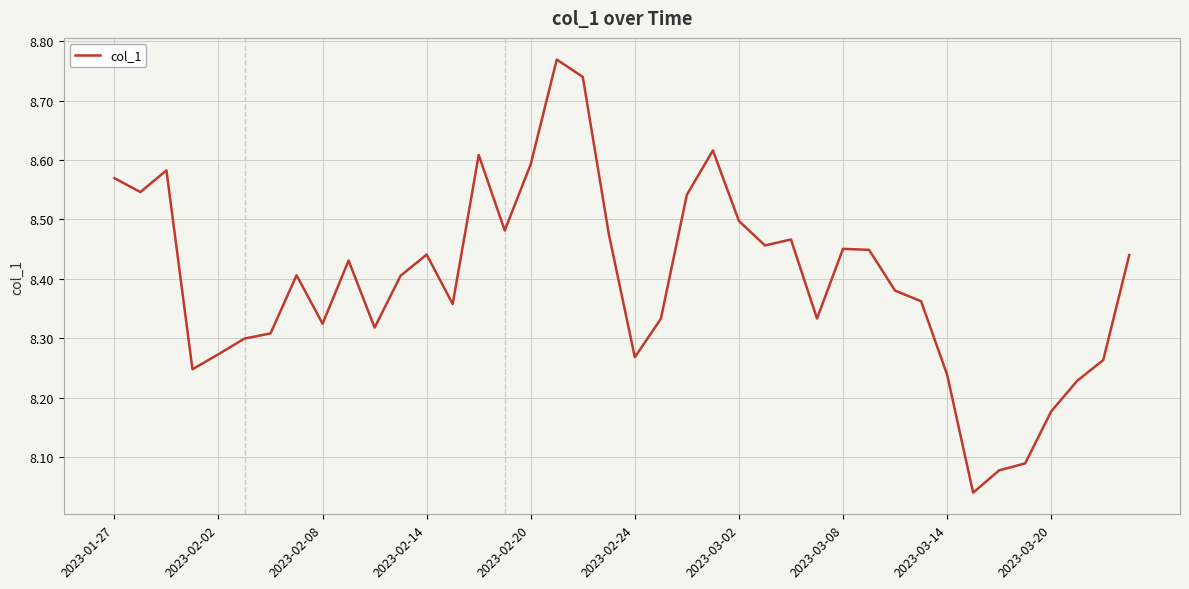

The chart shows a value of 11.4 at 2023-02-14. True or false?

False